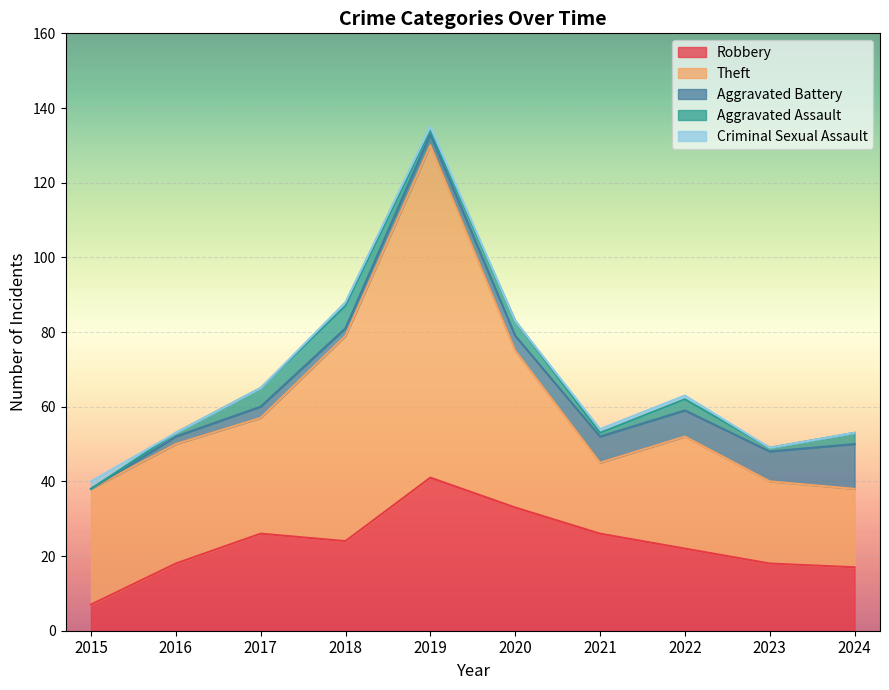

True or false: Aggravated Battery and Robbery cross at least once.

False